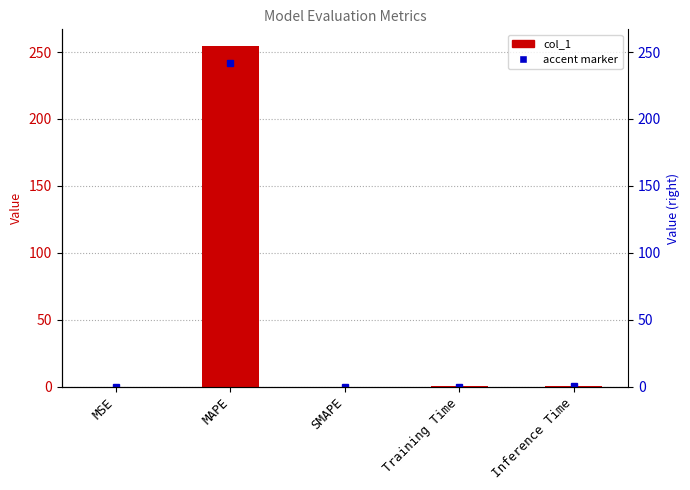

What is the change in value from MSE to MAPE?

+254.2